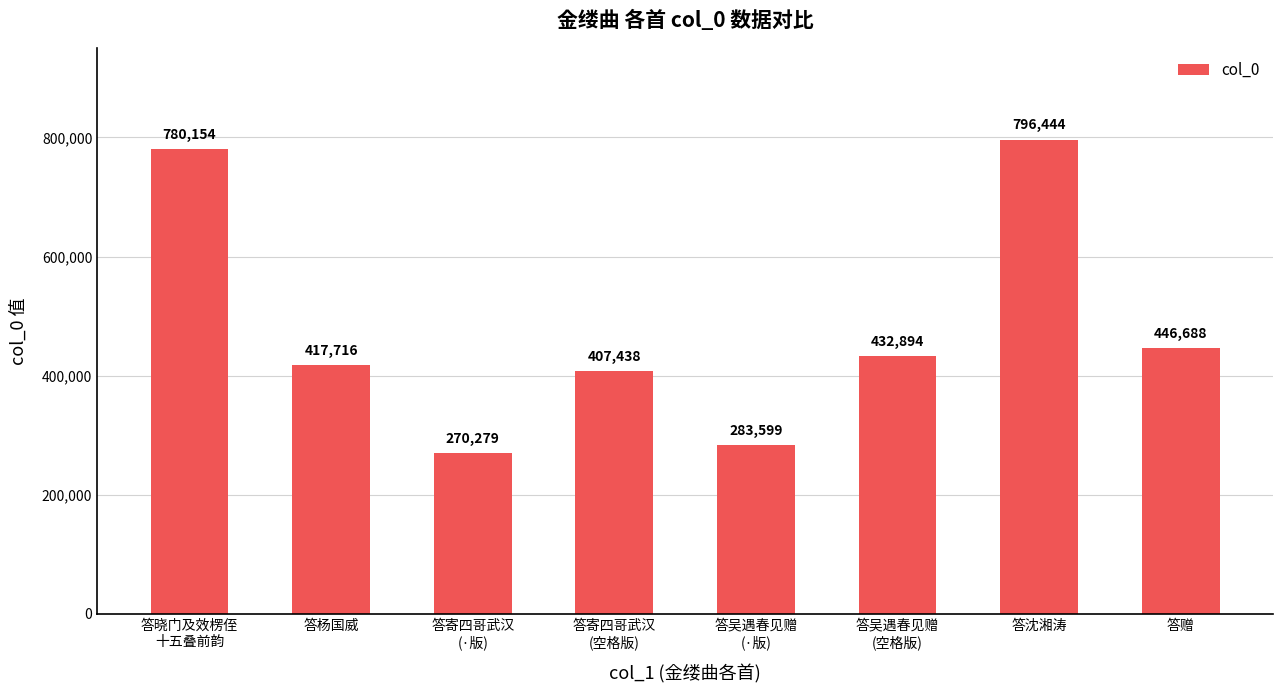

What is the difference between the values at 答吴遇春见赠
(空格版) and 答寄四哥武汉
(·版)?

162615